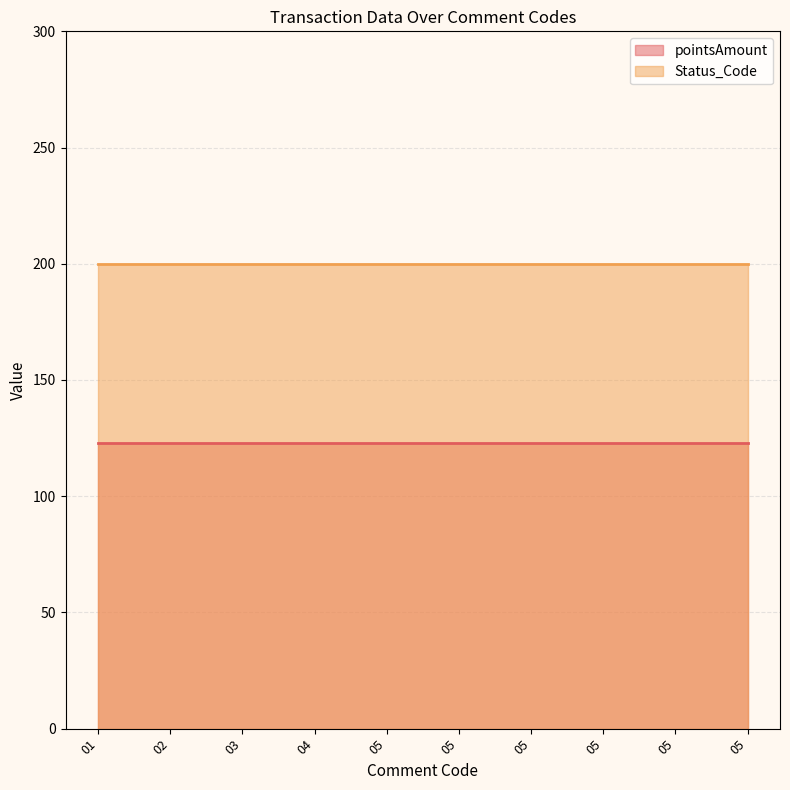

Rank the series by their maximum value, from lowest to highest.

pointsAmount, Status_Code